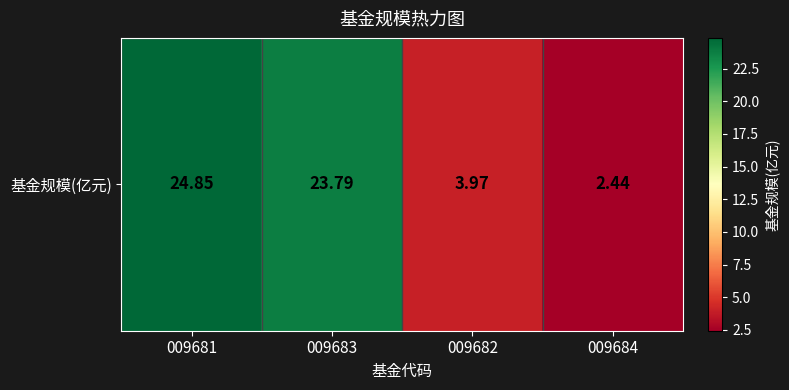

What is the difference between the values at 009684 and 009682?

1.5